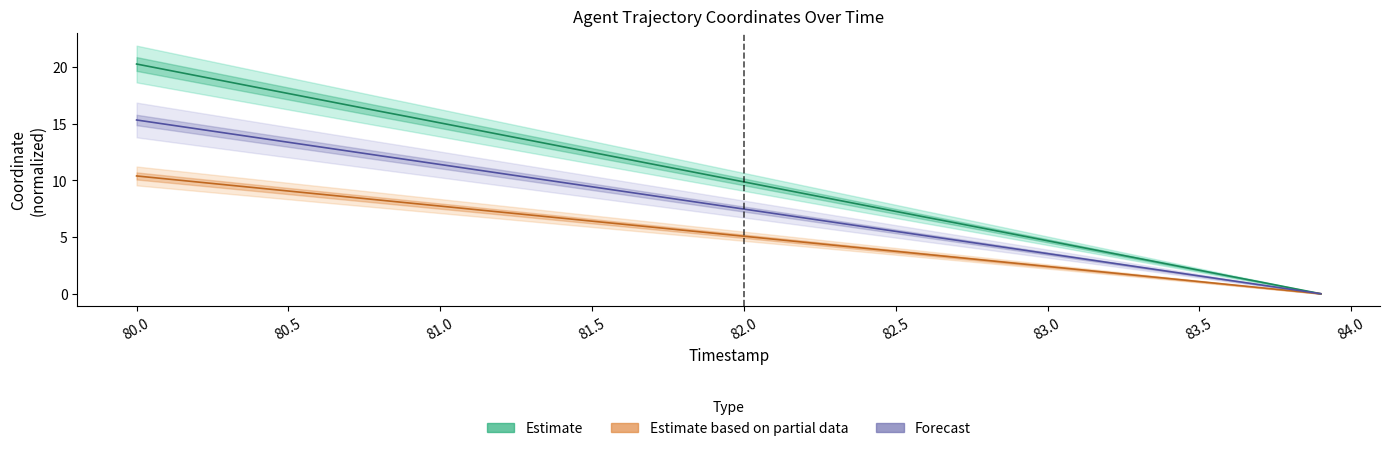

List the series in order of their overall mean, lowest first.

Estimate based on partial data, Forecast, Estimate